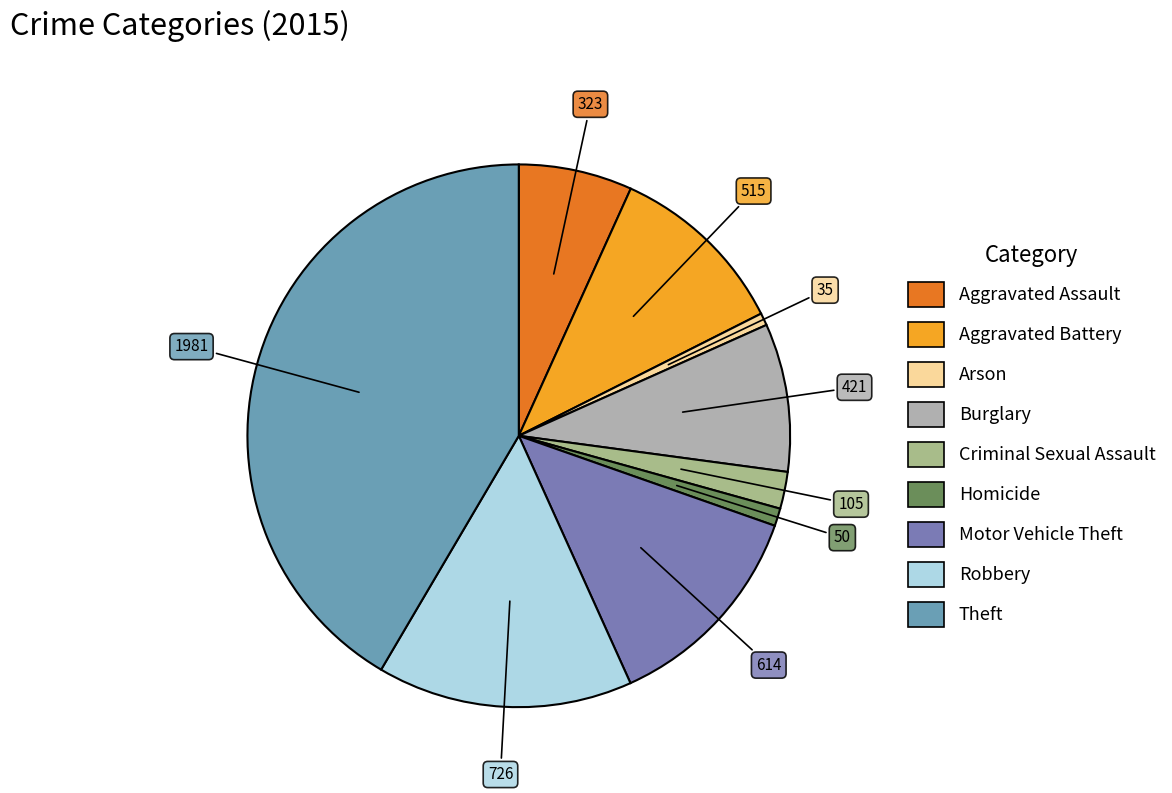

Which slice is the largest?

Theft